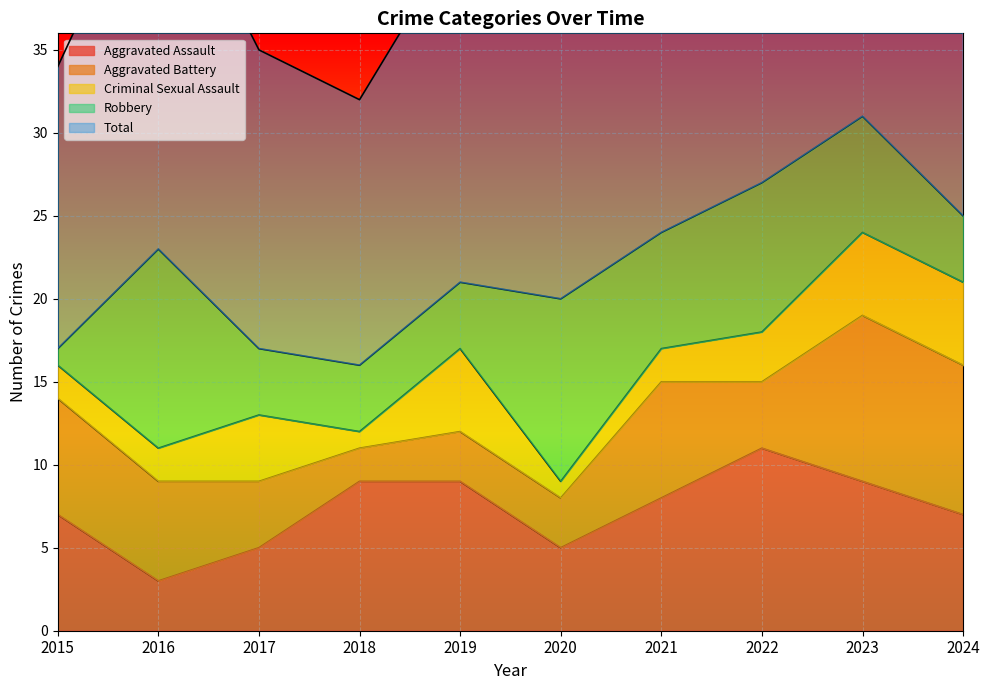

Reading left to right, what are all the values shown in this chart?

Aggravated Assault: 7	3	5	9	9	5	8	11	9	7
Aggravated Battery: 7	6	4	2	3	3	7	4	10	9
Criminal Sexual Assault: 2	2	4	1	5	1	2	3	5	5
Robbery: 1	12	4	4	4	11	7	9	7	4
Total: 17	24	18	16	21	20	24	27	31	25